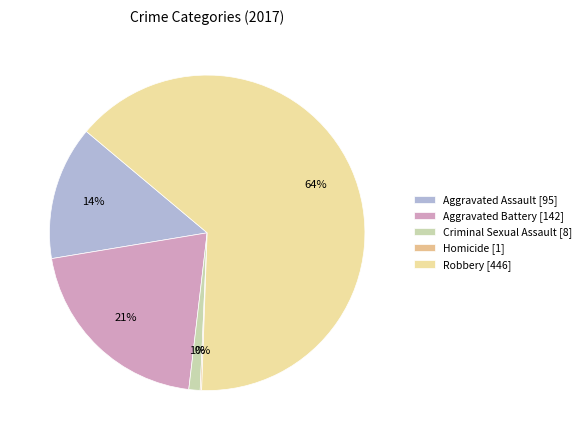

To the nearest percent, what percentage of the pie is Criminal Sexual Assault?

1%